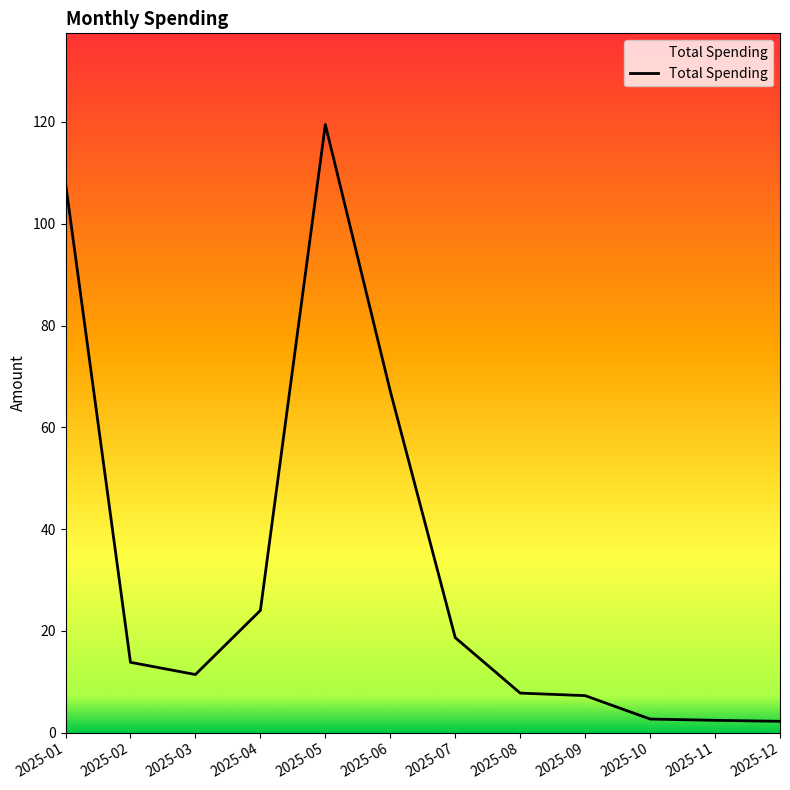

How many categories are shown in the chart?

12